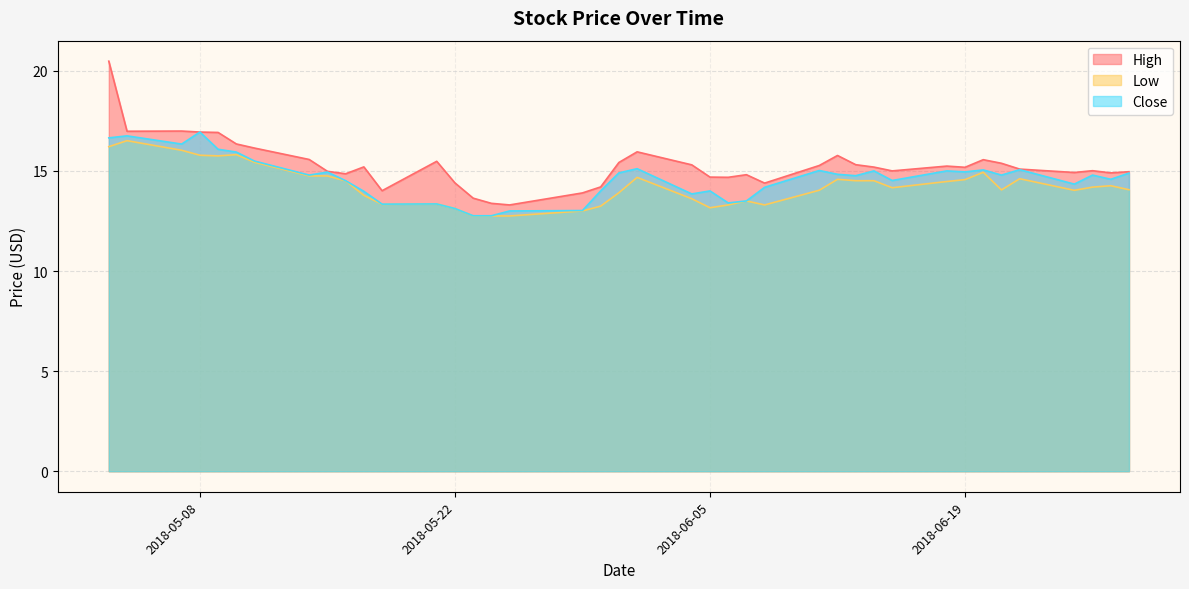

Reading left to right, extract all data points from this chart.

High: 2018-05-03=20.5	2018-05-04=17.0	2018-05-07=17.0	2018-05-08=16.9	2018-05-09=16.9	2018-05-10=16.3	2018-05-11=16.1	2018-05-14=15.6	2018-05-15=15.0	2018-05-16=14.9	2018-05-17=15.2	2018-05-18=14.0	2018-05-21=15.5	2018-05-22=14.4	2018-05-23=13.6	2018-05-24=13.4	2018-05-25=13.3	2018-05-29=13.9	2018-05-30=14.2	2018-05-31=15.4	2018-06-01=16.0	2018-06-04=15.3	2018-06-05=14.7	2018-06-06=14.7	2018-06-07=14.8	2018-06-08=14.4	2018-06-11=15.3	2018-06-12=15.8	2018-06-13=15.3	2018-06-14=15.2	2018-06-15=15.0	2018-06-18=15.2	2018-06-19=15.2	2018-06-20=15.6	2018-06-21=15.4	2018-06-22=15.1	2018-06-25=14.9	2018-06-26=15.0	2018-06-27=14.9	2018-06-28=15.0
Low: 2018-05-03=16.2	2018-05-04=16.5	2018-05-07=16.0	2018-05-08=15.8	2018-05-09=15.8	2018-05-10=15.8	2018-05-11=15.4	2018-05-14=14.8	2018-05-15=14.8	2018-05-16=14.5	2018-05-17=13.8	2018-05-18=13.3	2018-05-21=13.4	2018-05-22=13.1	2018-05-23=12.8	2018-05-24=12.8	2018-05-25=12.8	2018-05-29=13.0	2018-05-30=13.2	2018-05-31=13.9	2018-06-01=14.7	2018-06-04=13.6	2018-06-05=13.2	2018-06-06=13.3	2018-06-07=13.5	2018-06-08=13.3	2018-06-11=14.0	2018-06-12=14.6	2018-06-13=14.5	2018-06-14=14.5	2018-06-15=14.2	2018-06-18=14.5	2018-06-19=14.6	2018-06-20=14.9	2018-06-21=14.1	2018-06-22=14.6	2018-06-25=14.0	2018-06-26=14.2	2018-06-27=14.3	2018-06-28=14.1
Close: 2018-05-03=16.6	2018-05-04=16.8	2018-05-07=16.3	2018-05-08=16.9	2018-05-09=16.1	2018-05-10=15.9	2018-05-11=15.5	2018-05-14=14.8	2018-05-15=14.9	2018-05-16=14.5	2018-05-17=14.0	2018-05-18=13.3	2018-05-21=13.4	2018-05-22=13.1	2018-05-23=12.8	2018-05-24=12.8	2018-05-25=13.0	2018-05-29=13.0	2018-05-30=14.0	2018-05-31=14.9	2018-06-01=15.1	2018-06-04=13.9	2018-06-05=14.0	2018-06-06=13.4	2018-06-07=13.5	2018-06-08=14.2	2018-06-11=15.0	2018-06-12=14.8	2018-06-13=14.8	2018-06-14=15.0	2018-06-15=14.5	2018-06-18=15.0	2018-06-19=14.9	2018-06-20=15.1	2018-06-21=14.8	2018-06-22=15.1	2018-06-25=14.3	2018-06-26=14.8	2018-06-27=14.6	2018-06-28=14.9